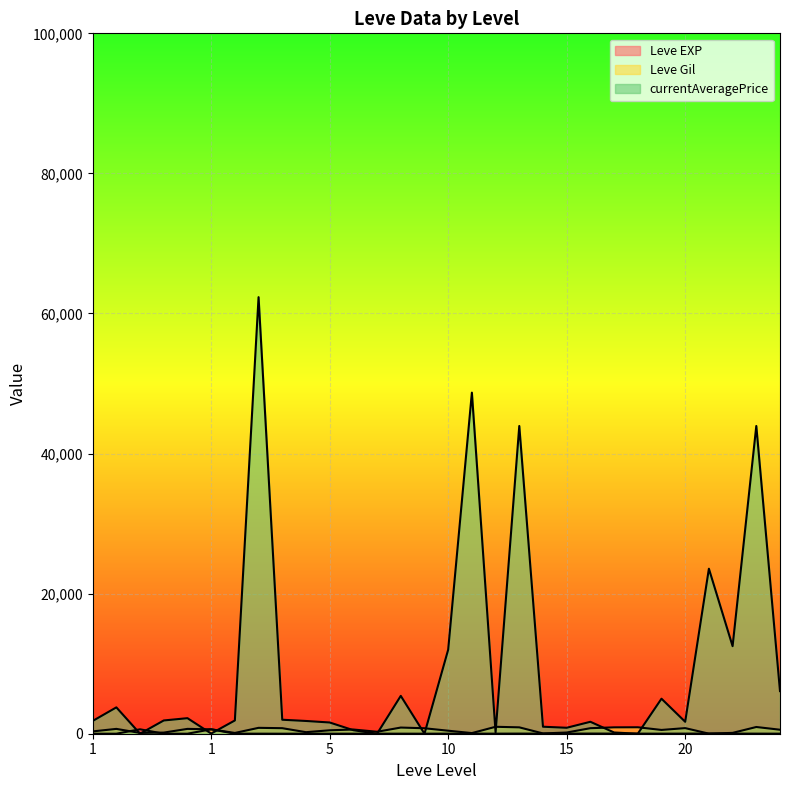

How many lines are shown in the chart?

3